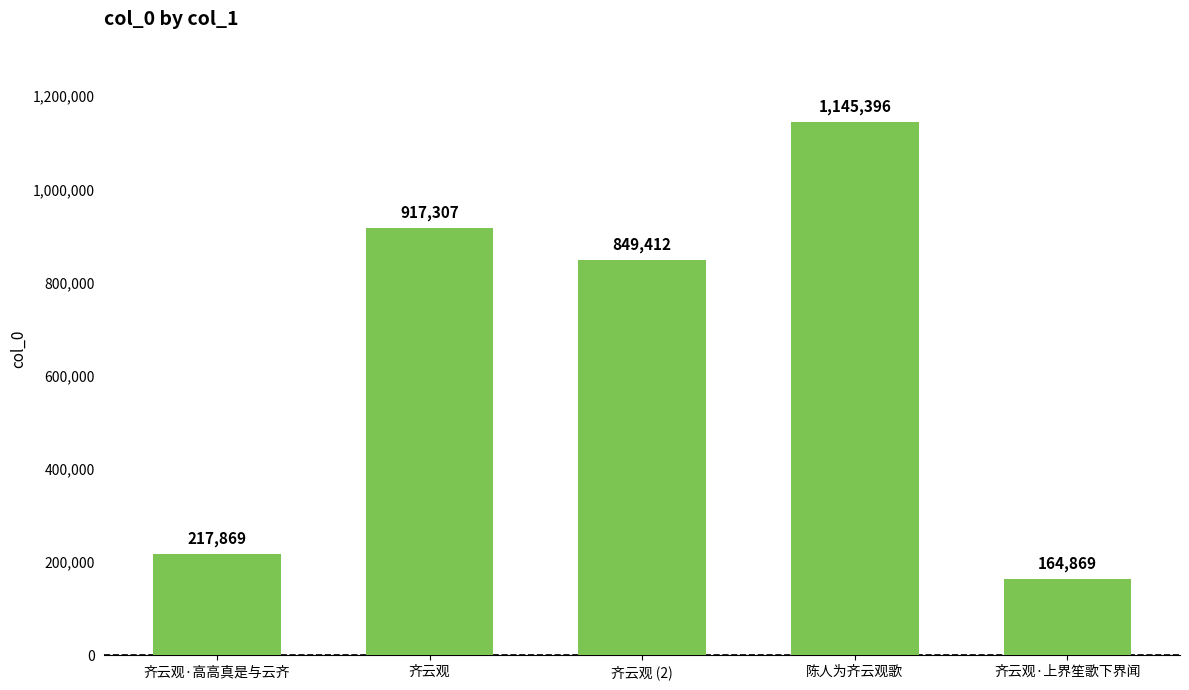

How many distinct data groups are displayed?

1